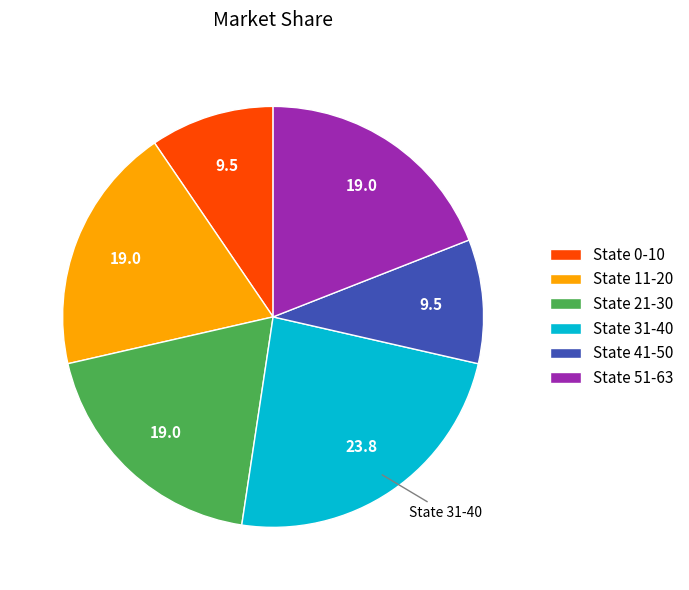

Which has a higher value, State 41-50 or State 51-63?

State 51-63